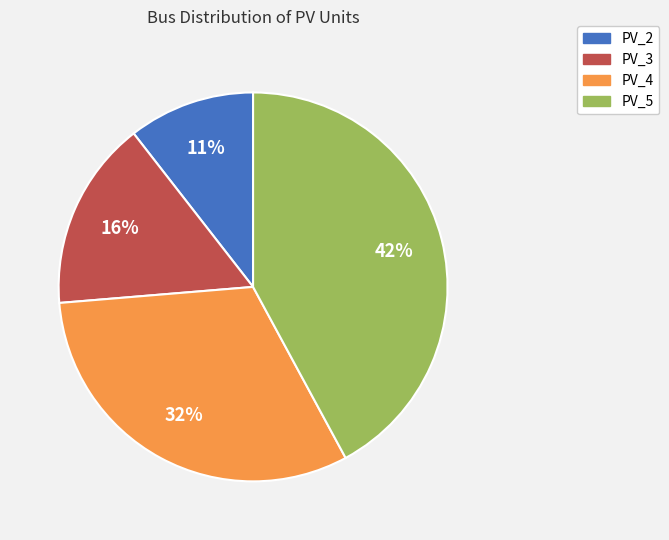

To the nearest percent, what is the difference between the PV_5 and PV_3 slice percentages?

26%